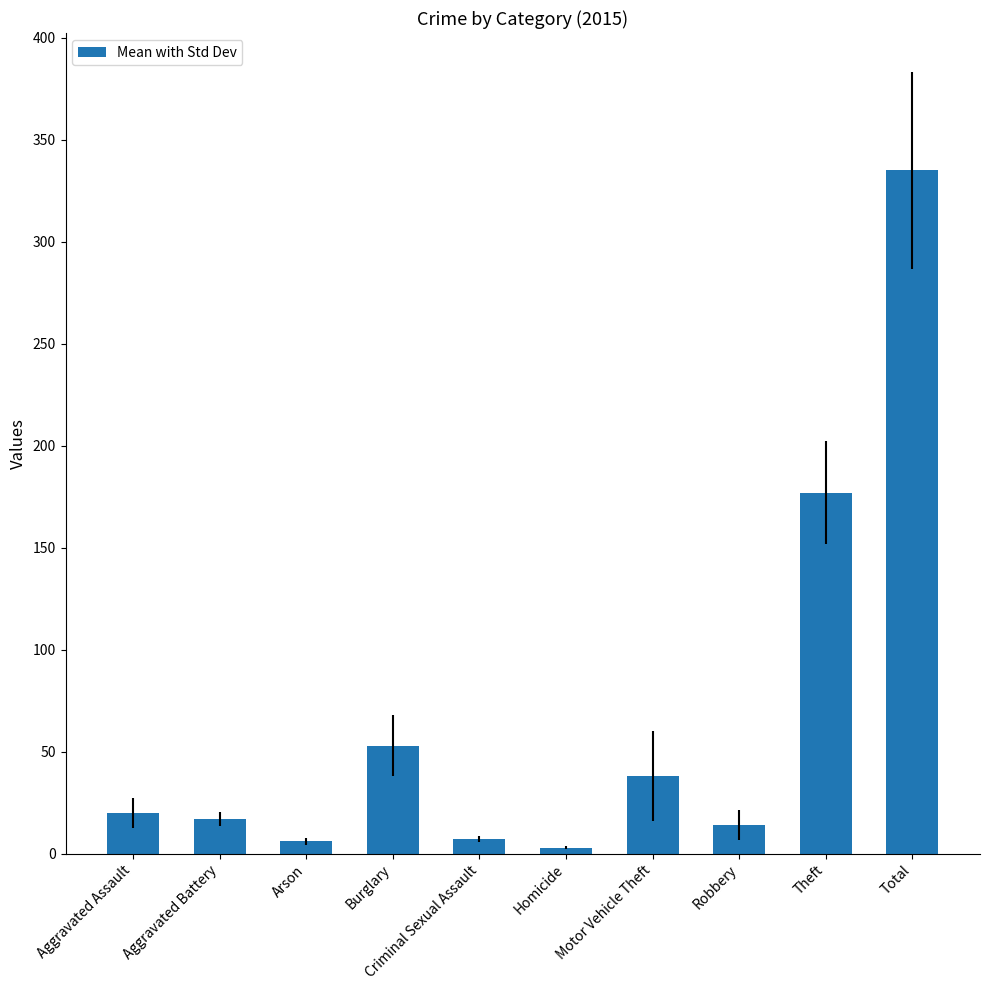

What is the label of the 5th bar from the left?

Criminal Sexual Assault